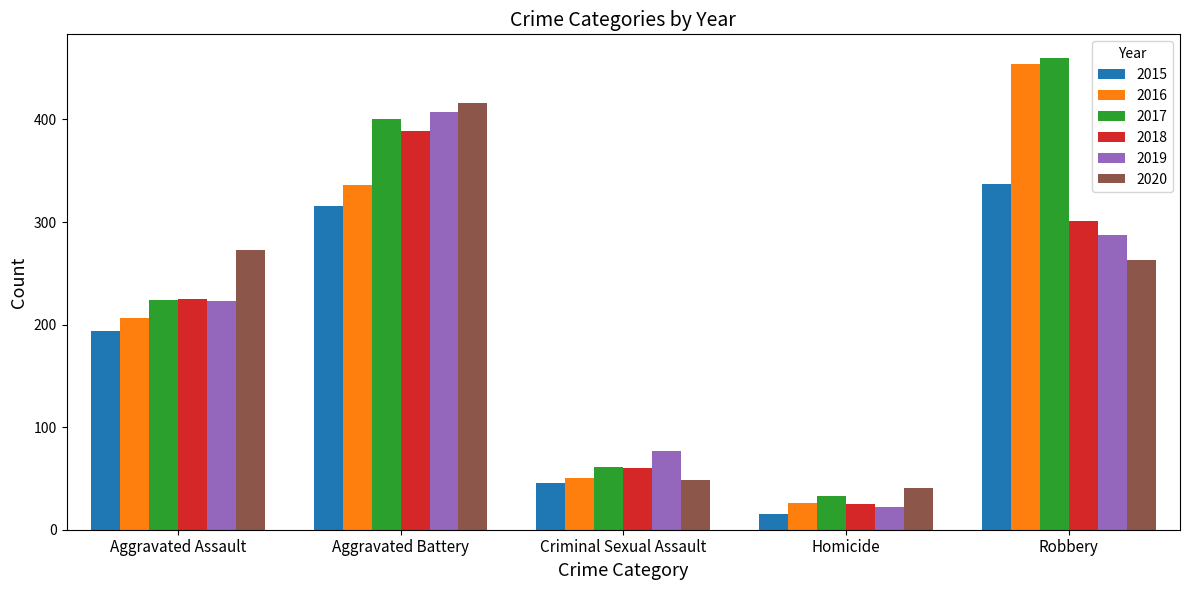

Rank the series by their maximum value, from highest to lowest.

2017, 2016, 2020, 2019, 2018, 2015